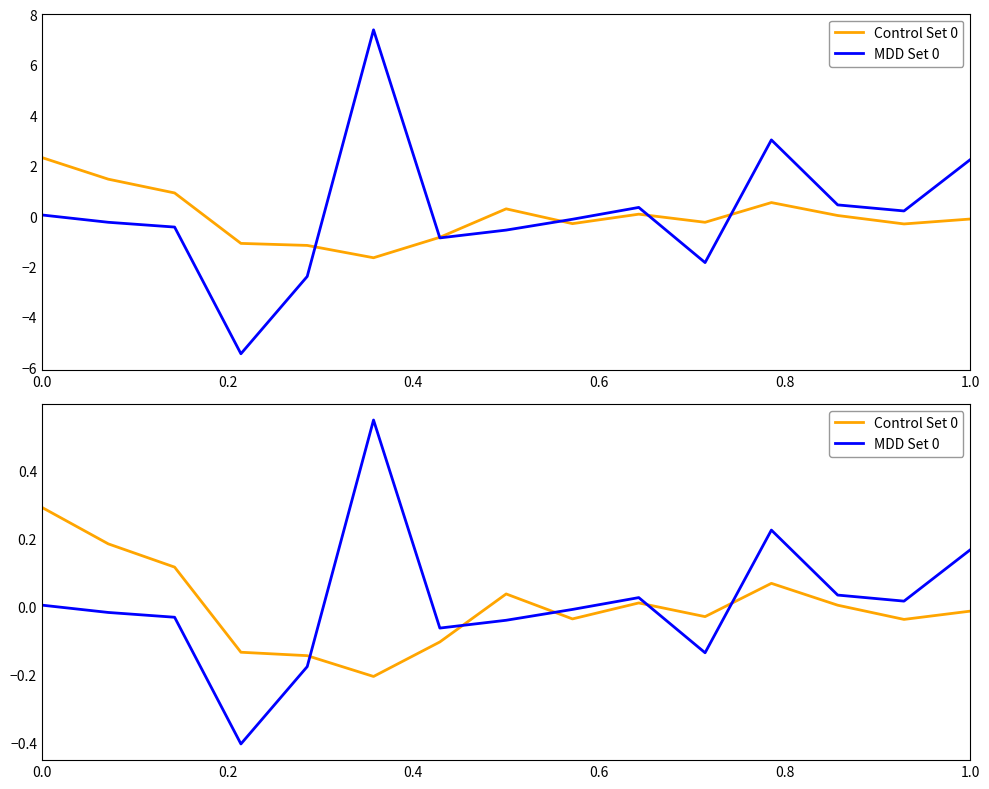

True or false: MDD Set 0 has more than 2 interior local peaks.

True